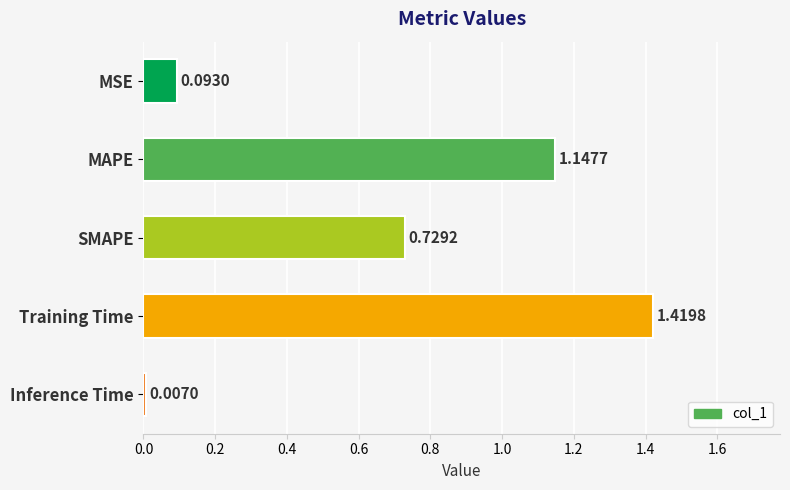

What is the sum of all values?

3.4